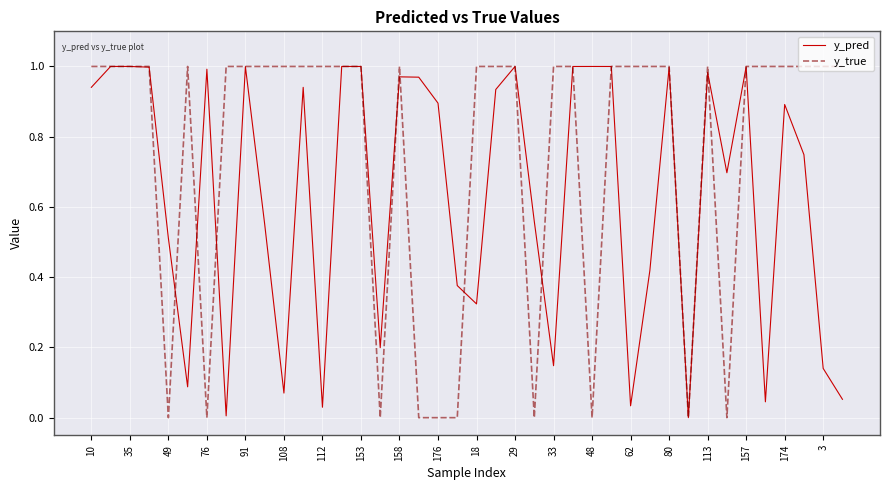

Which series has the widest spread of values?

y_true